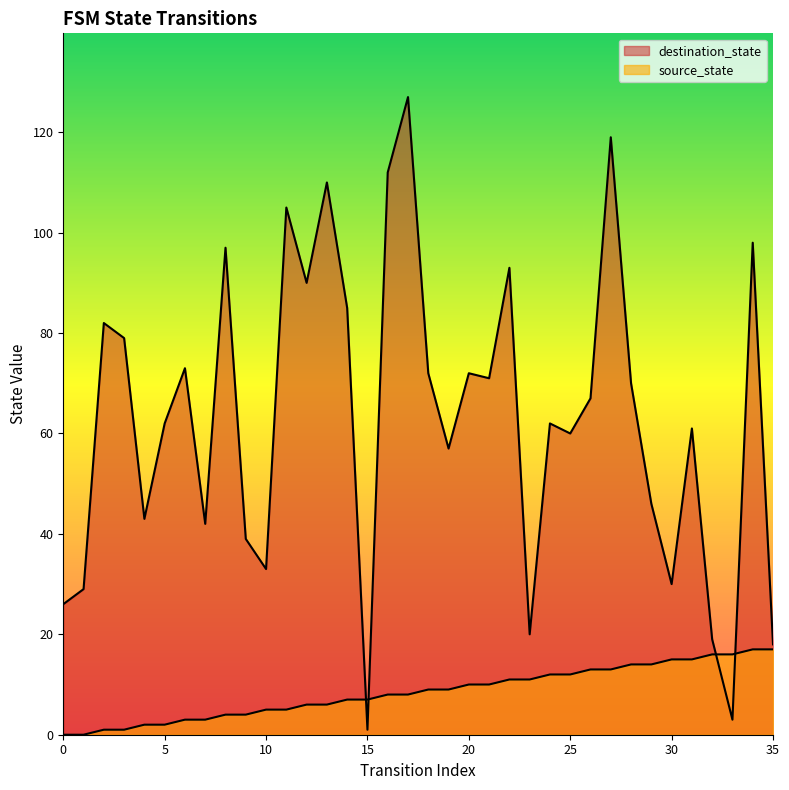

Reading right to left, extract all data points from this chart.

source_state: 35=17	34=17	33=16	32=16	31=15	30=15	29=14	28=14	27=13	26=13	25=12	24=12	23=11	22=11	21=10	20=10	19=9	18=9	17=8	16=8	15=7	14=7	13=6	12=6	11=5	10=5	9=4	8=4	7=3	6=3	5=2	4=2	3=1	2=1	1=0	0=0
destination_state: 35=18	34=98	33=3	32=19	31=61	30=30	29=46	28=70	27=119	26=67	25=60	24=62	23=20	22=93	21=71	20=72	19=57	18=72	17=127	16=112	15=1	14=85	13=110	12=90	11=105	10=33	9=39	8=97	7=42	6=73	5=62	4=43	3=79	2=82	1=29	0=26